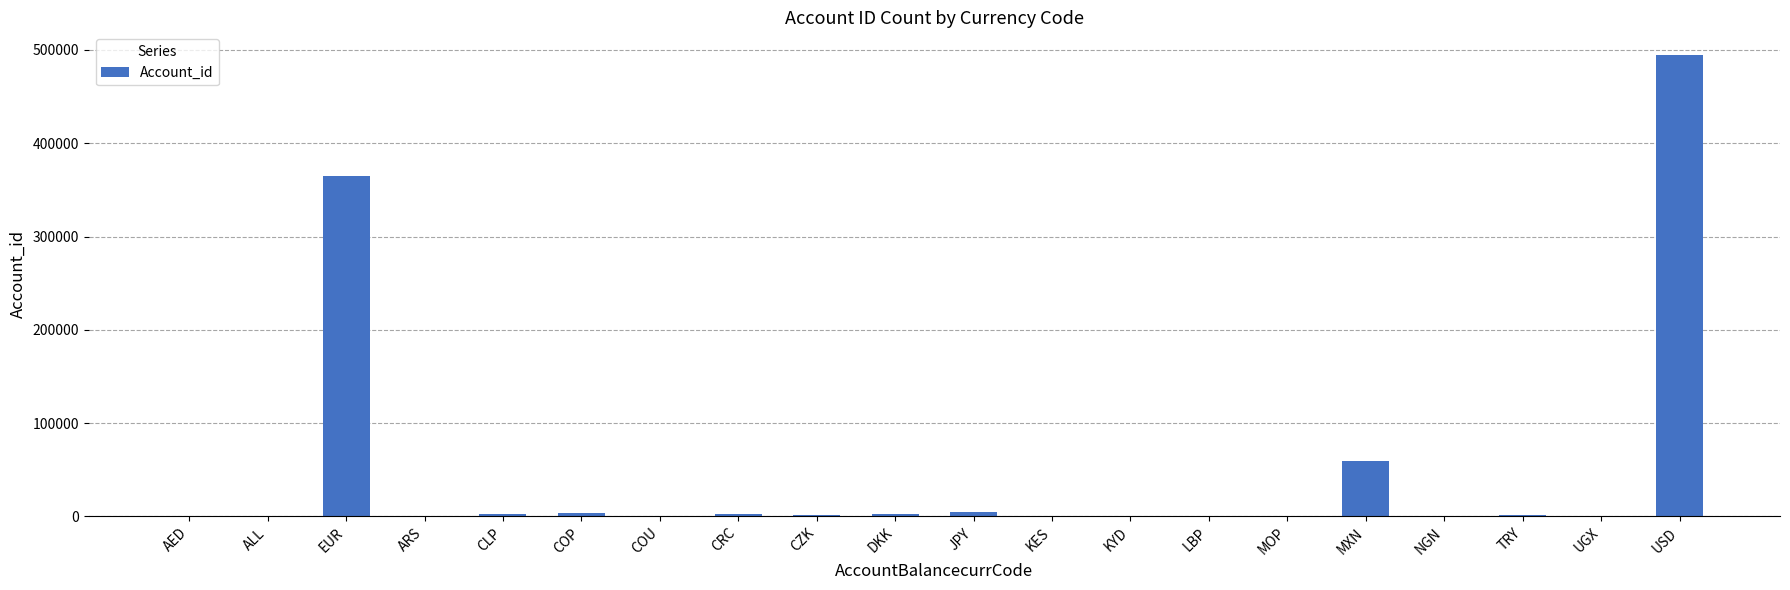

What is the maximum value shown in the chart?

494199